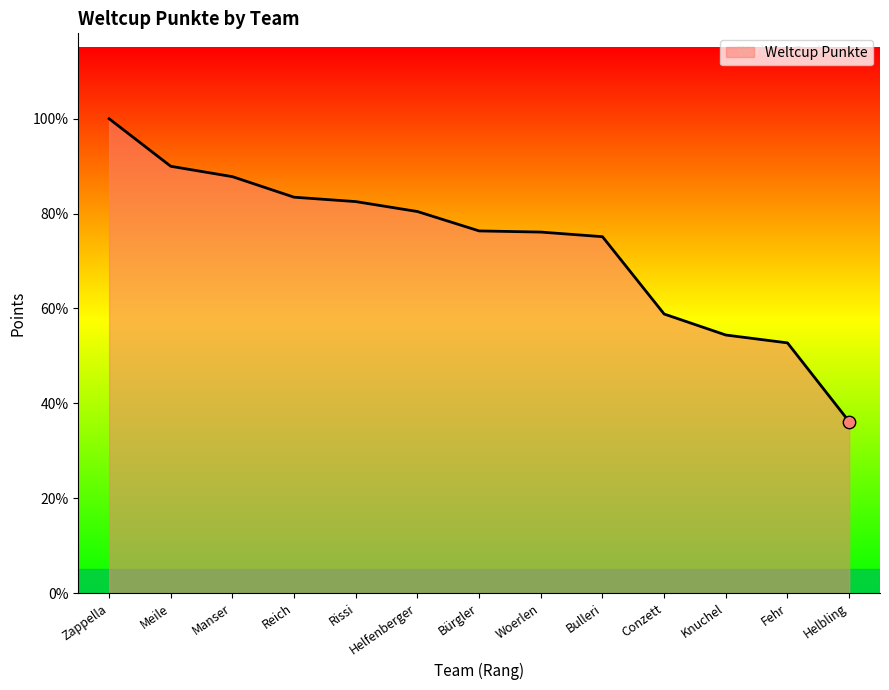

Which has a higher value, Zappella or Reich?

Zappella